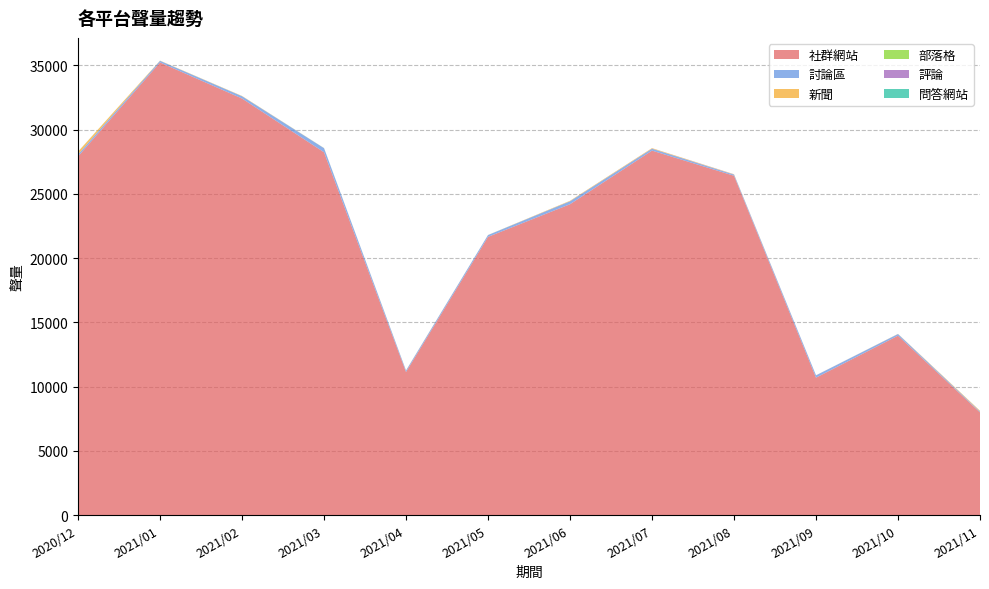

Reading left to right, list all the values displayed in this chart.

社群網站: 2020/12=27907	2021/01=35224	2021/02=32416	2021/03=28232	2021/04=11132	2021/05=21648	2021/06=24189	2021/07=28362	2021/08=26404	2021/09=10691	2021/10=13958	2021/11=7988
討論區: 2020/12=153	2021/01=126	2021/02=179	2021/03=321	2021/04=113	2021/05=141	2021/06=233	2021/07=149	2021/08=90	2021/09=179	2021/10=125	2021/11=63
新聞: 2020/12=217	2021/01=14	2021/02=20	2021/03=6	2021/04=13	2021/05=4	2021/06=36	2021/07=42	2021/08=21	2021/09=4	2021/10=8	2021/11=58
部落格: 2020/12=7	2021/01=2	2021/02=1	2021/03=4	2021/04=0	2021/05=2	2021/06=0	2021/07=0	2021/08=1	2021/09=0	2021/10=2	2021/11=1
評論: 2020/12=0	2021/01=0	2021/02=0	2021/03=0	2021/04=0	2021/05=0	2021/06=0	2021/07=3	2021/08=9	2021/09=3	2021/10=5	2021/11=5
問答網站: 2020/12=0	2021/01=0	2021/02=0	2021/03=0	2021/04=0	2021/05=0	2021/06=0	2021/07=0	2021/08=0	2021/09=0	2021/10=0	2021/11=0